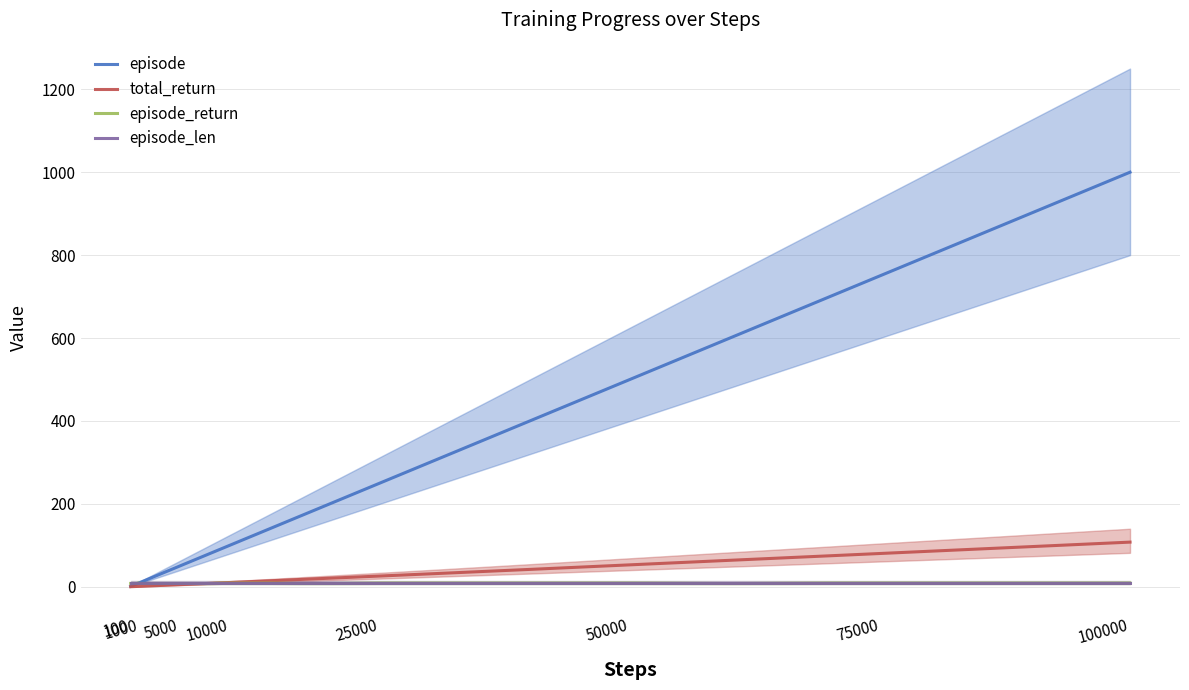

What are all the series names shown in the legend?

episode, total_return, episode_return, episode_len